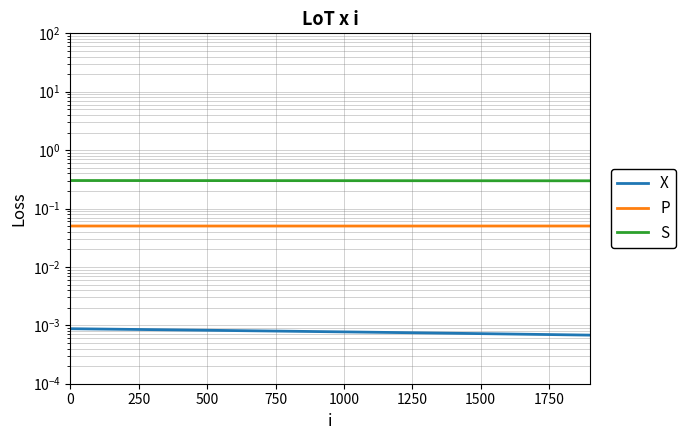

Which series has the largest total across all categories?

S